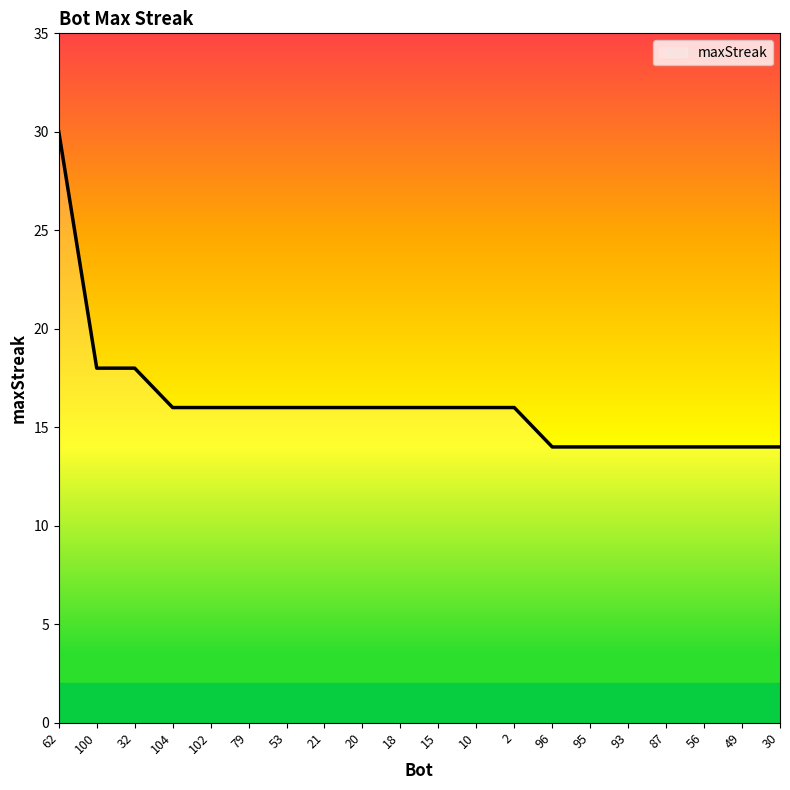

What is the ratio of the value at 100 to the value at 49?

1.3